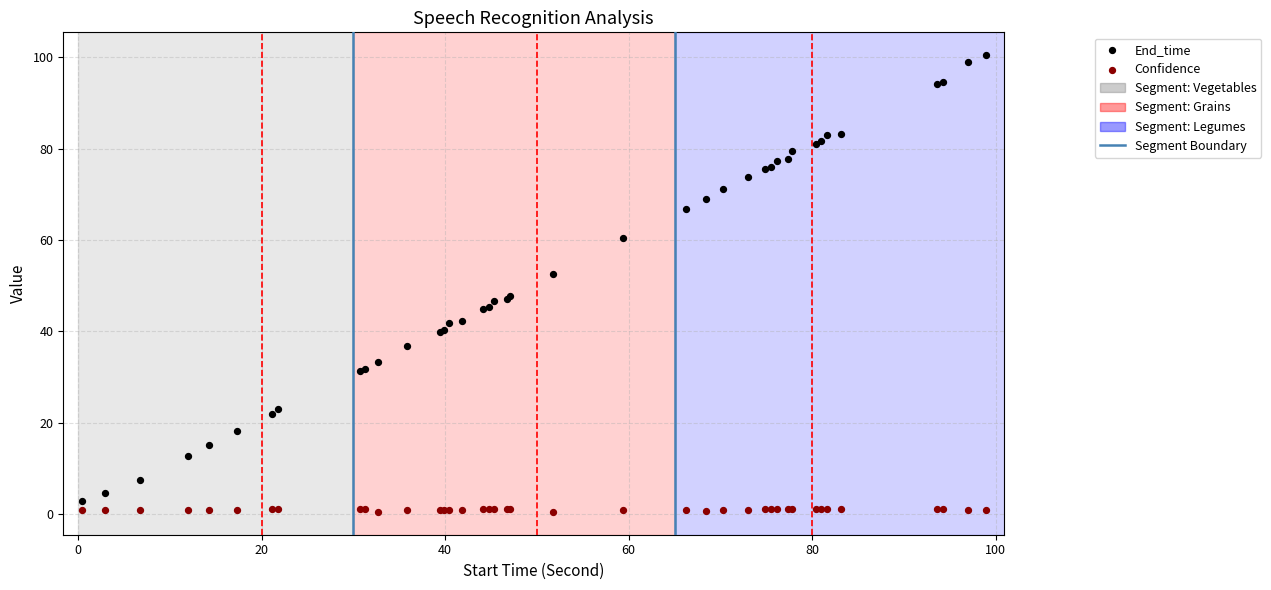

In the End_time series, what Y value is closest to 51?

52.6